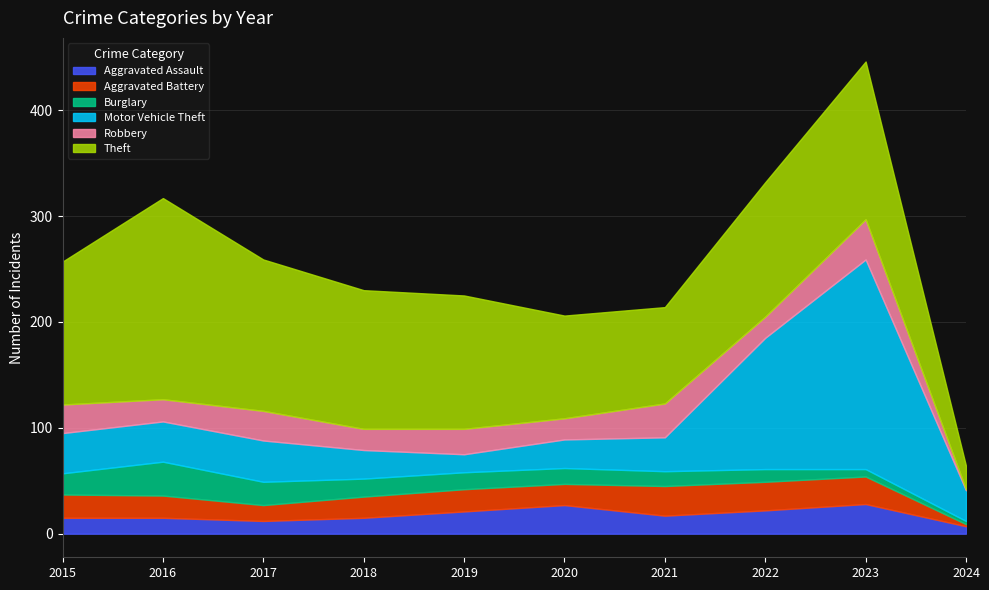

Count the number of categories in the chart.

10